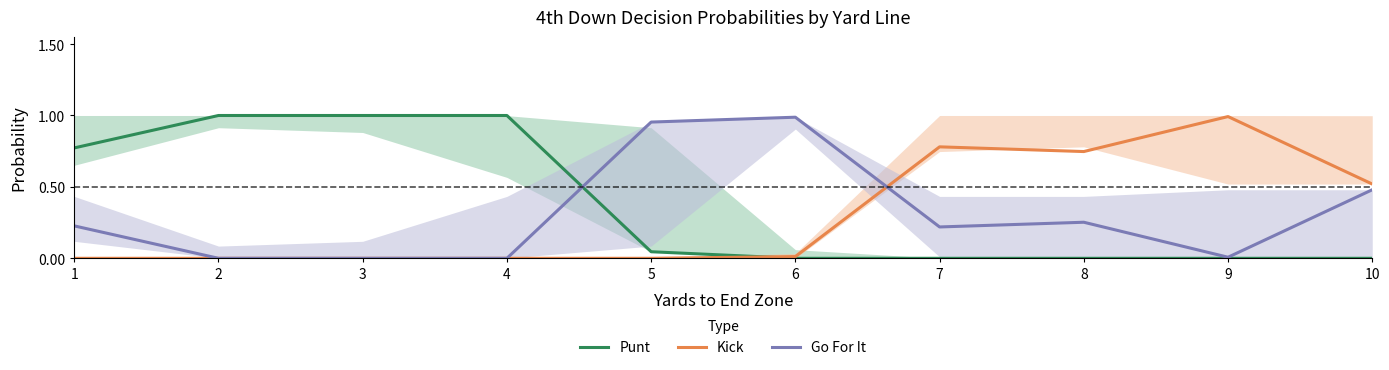

What is the highest value of the Punt series?

1.0